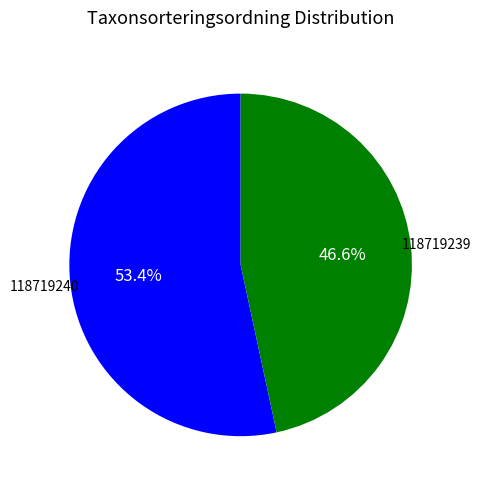

Is there a majority slice in this chart?

Yes